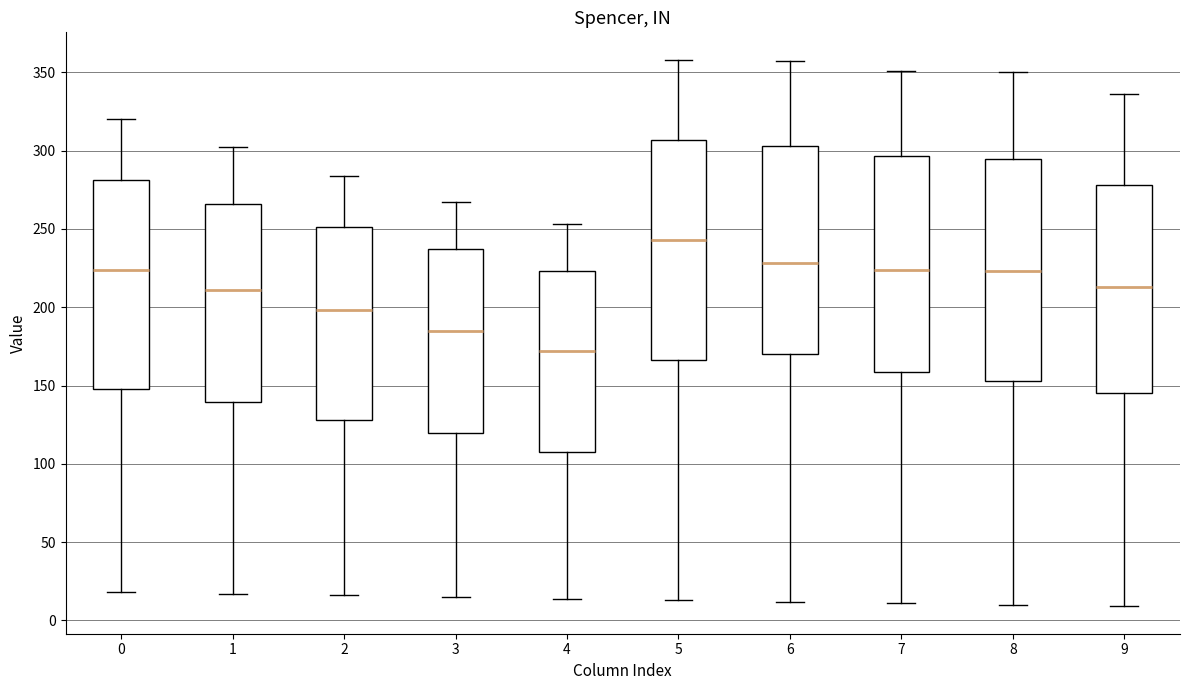

Where does the median line of the box at x = 8 sit on the y-axis? The values are not printed on the chart, so give them approximately, as read against the axis.

225